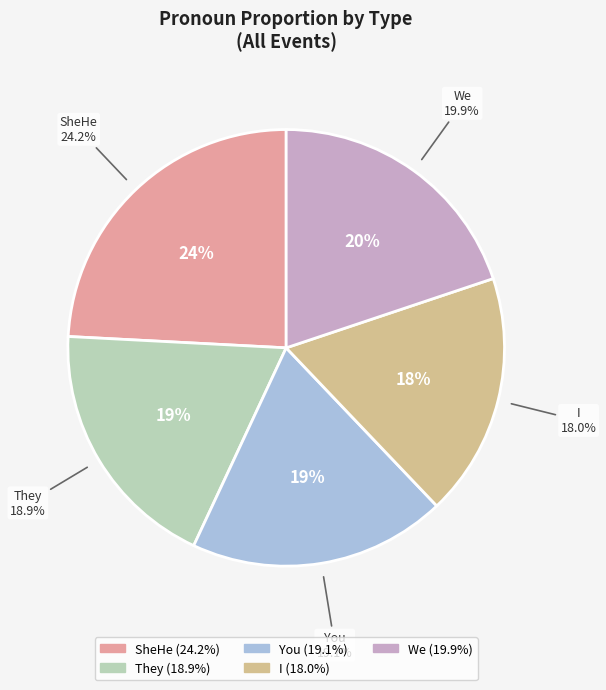

To the nearest percent, what percentage of the pie is They?

19%